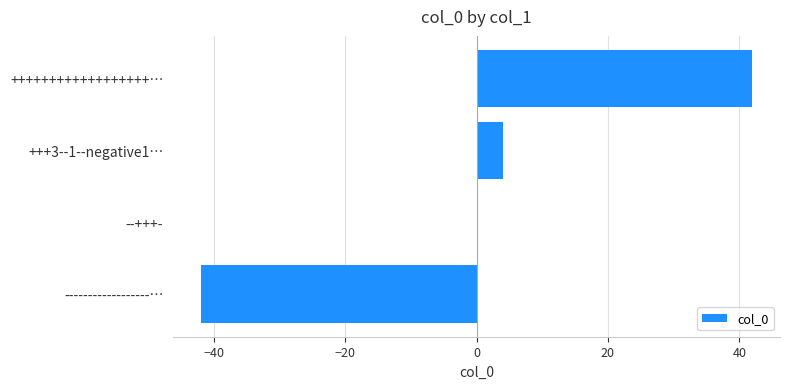

Where is the data nearest to the value 0?

--+++-